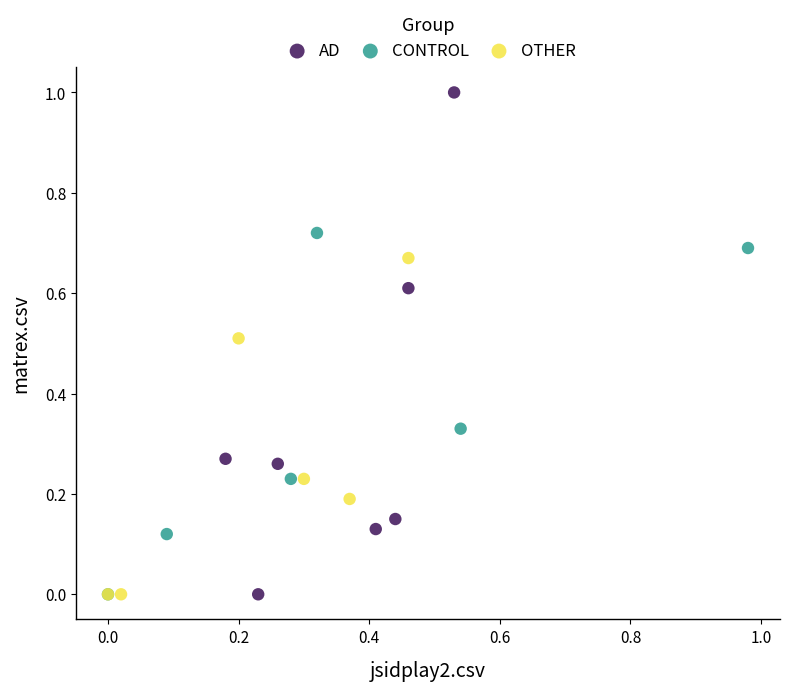

Which series contains the highest Y value?

AD